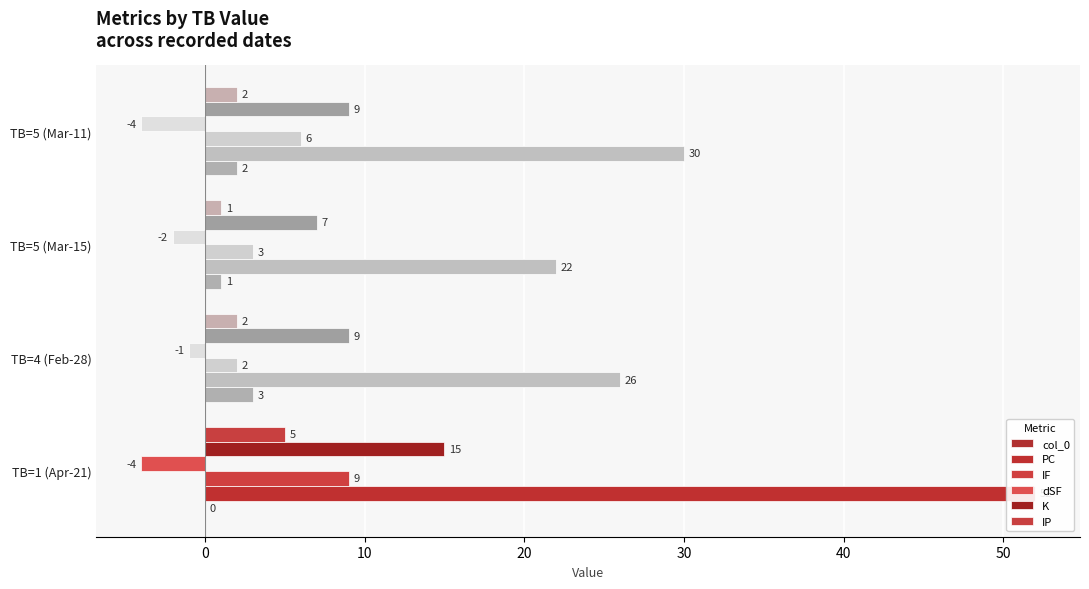

How many data points in dSF are less than -2?

2